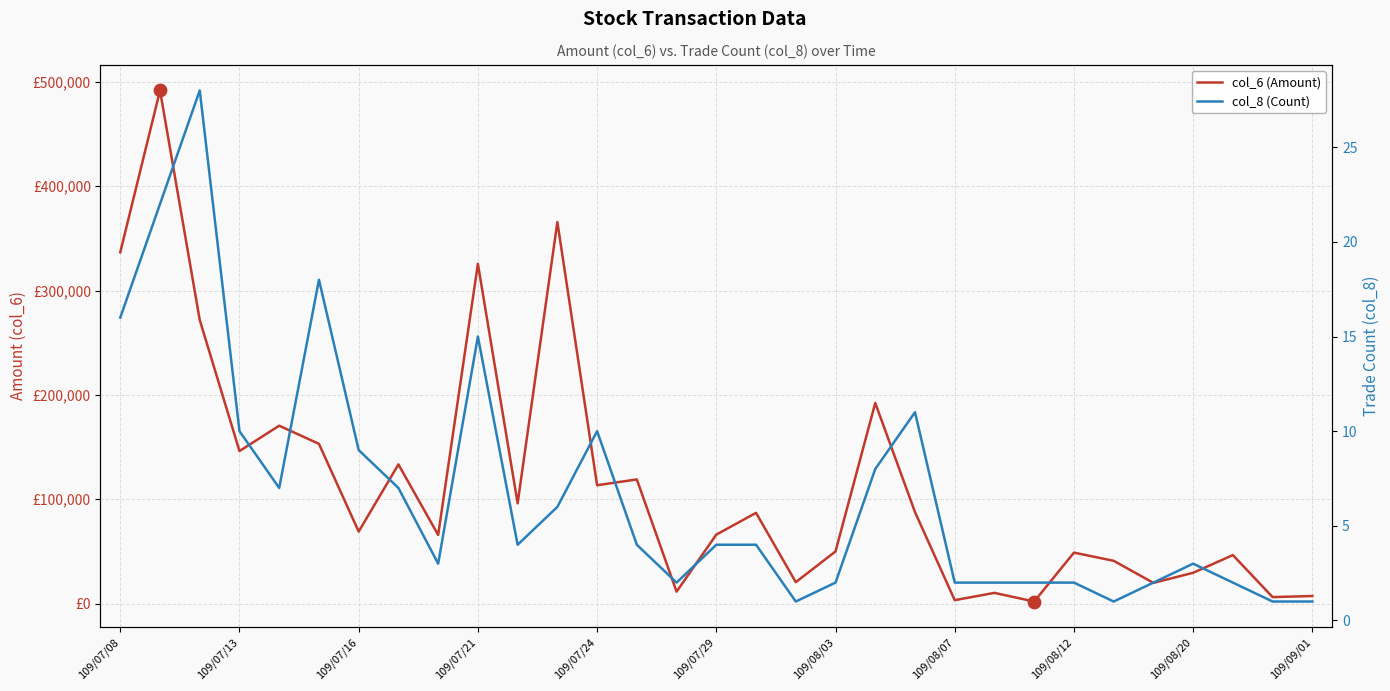

What is the total value across all series at 109/07/29?

66104